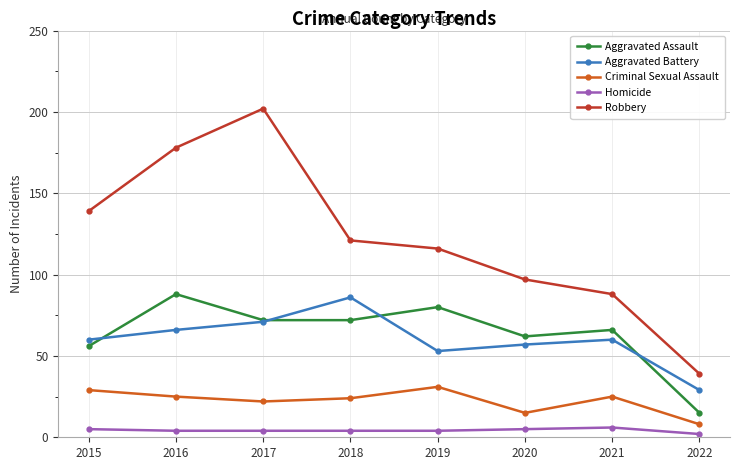

At 2020, list the series in order from smallest to largest.

Homicide, Criminal Sexual Assault, Aggravated Battery, Aggravated Assault, Robbery